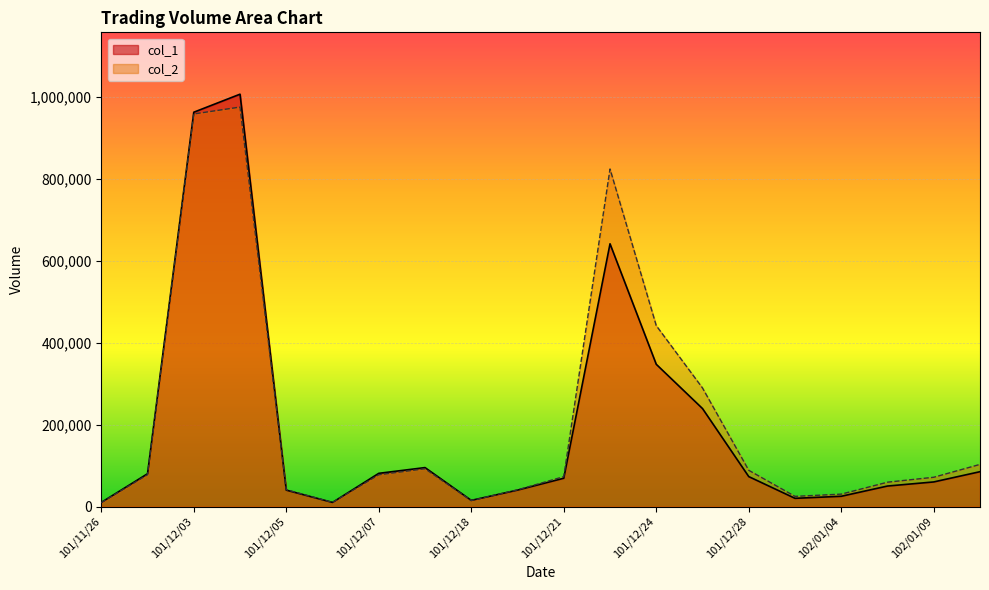

Where is the first local minimum for col_2?

101/12/06